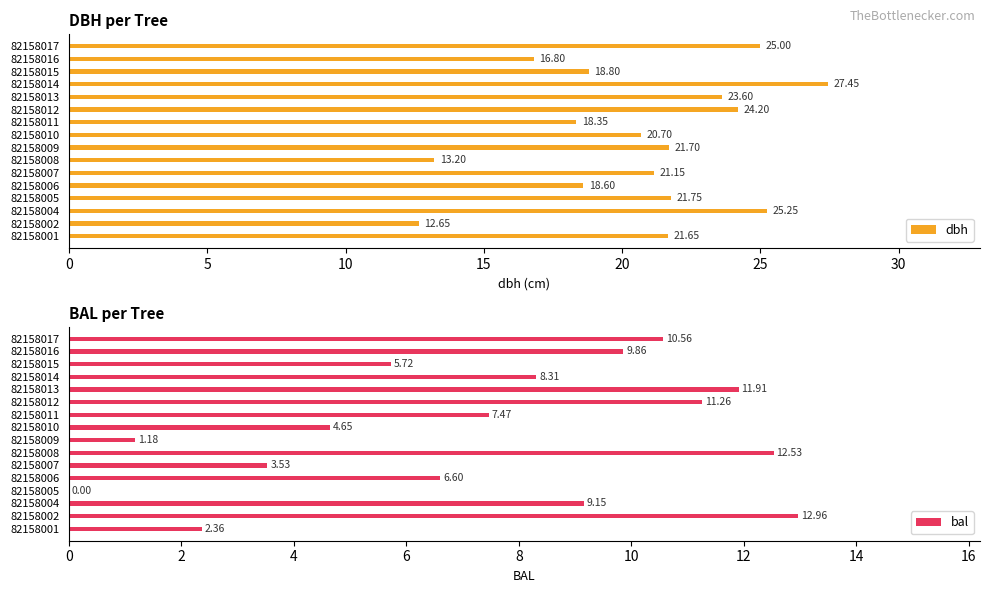

How many bars are there in total?

32